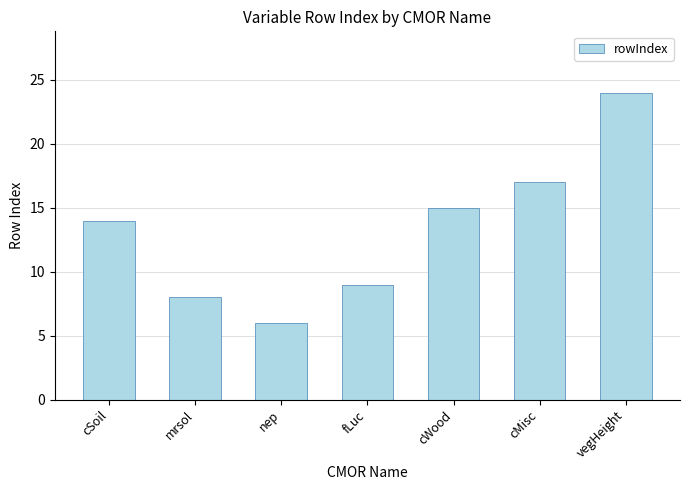

What is the sum of the values at cMisc and fLuc?

26